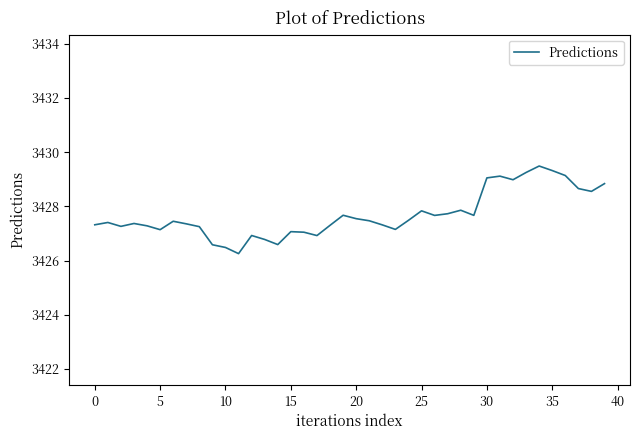

What is the difference between the maximum and minimum values?

3.2